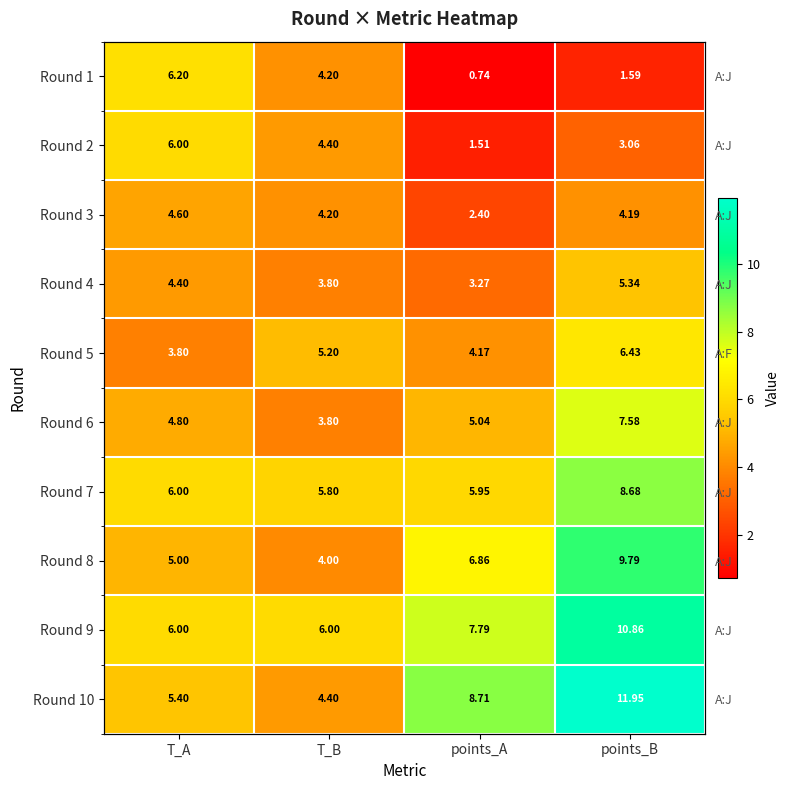

List the labels in order of Round 10 value, smallest first.

T_B, T_A, points_A, points_B